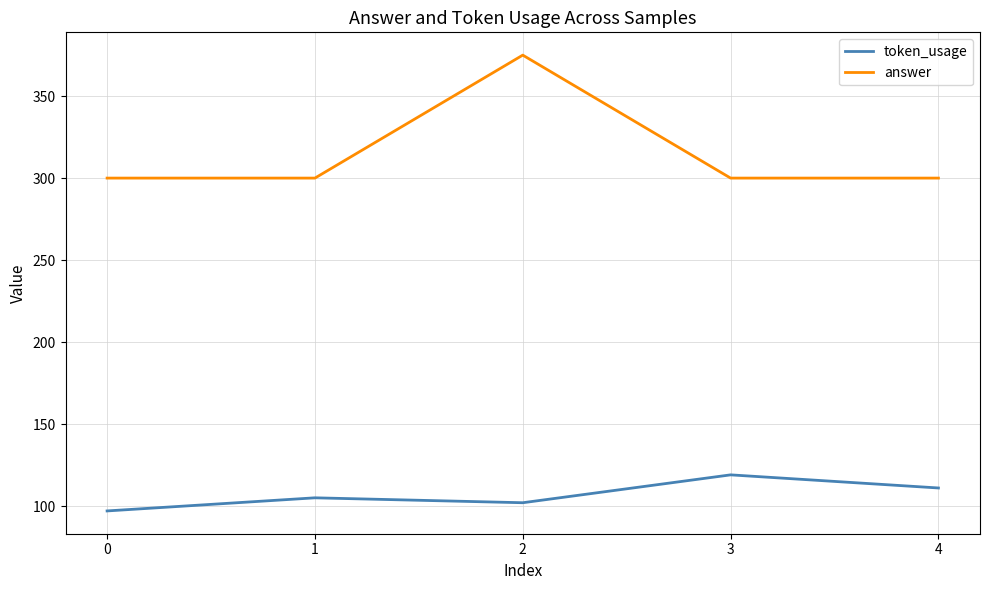

Rank the series by their maximum value, from highest to lowest.

answer, token_usage